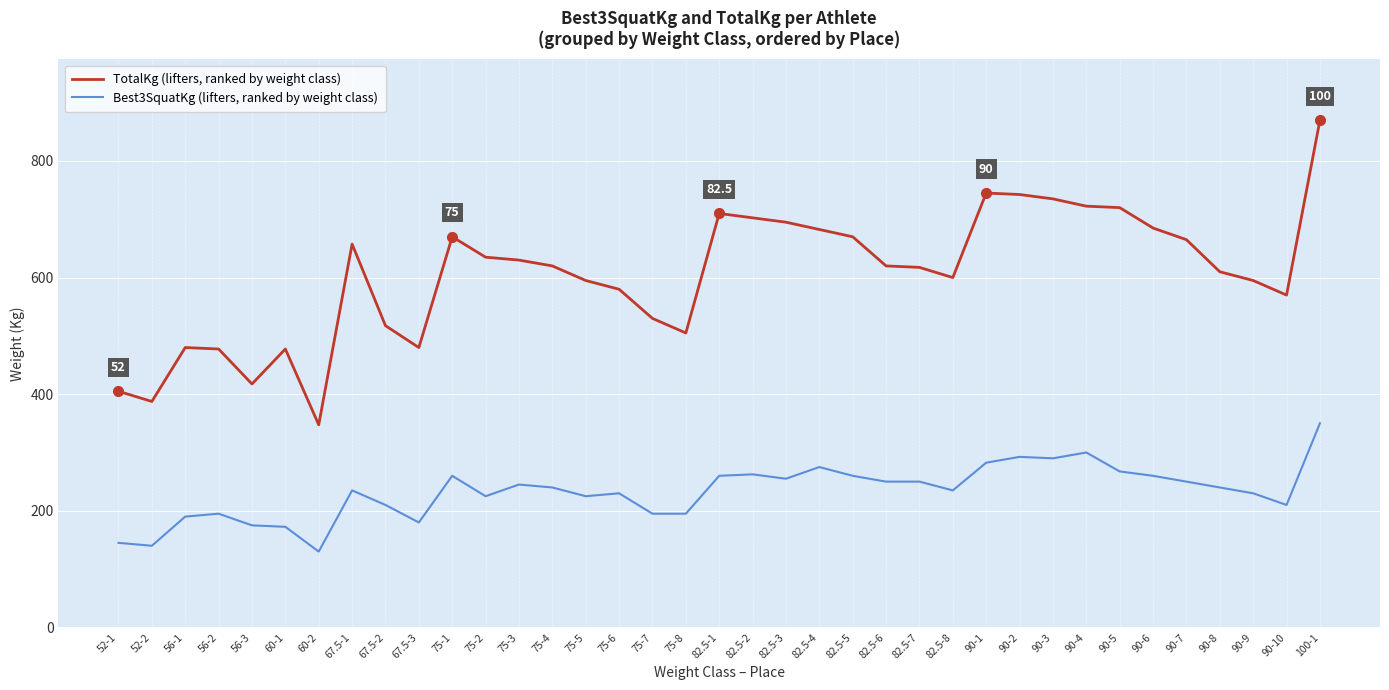

List the series in order of their overall mean, highest first.

TotalKg (lifters, ranked by weight class), Best3SquatKg (lifters, ranked by weight class)